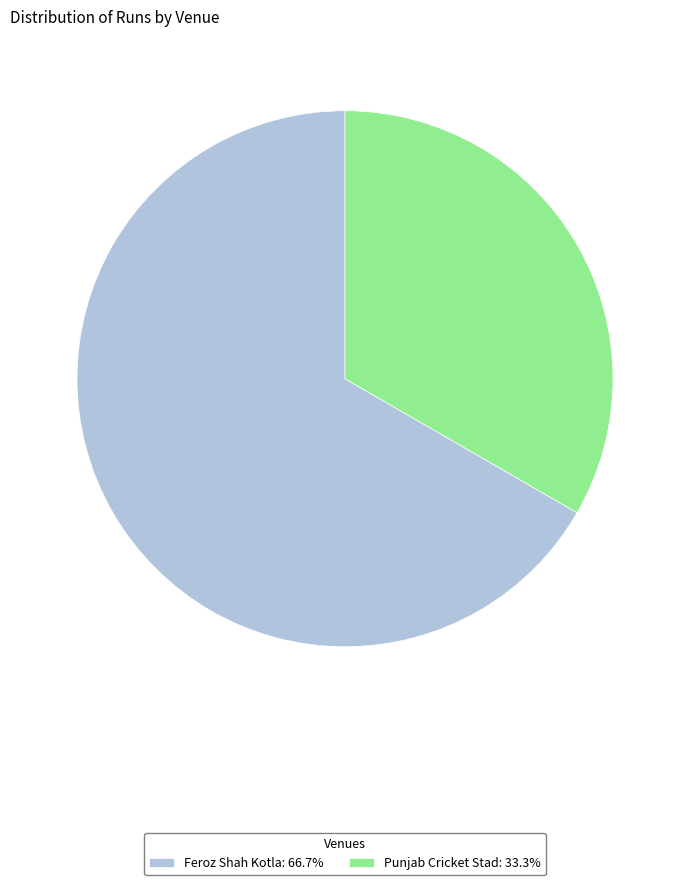

What is the majority slice?

Feroz Shah Kotla